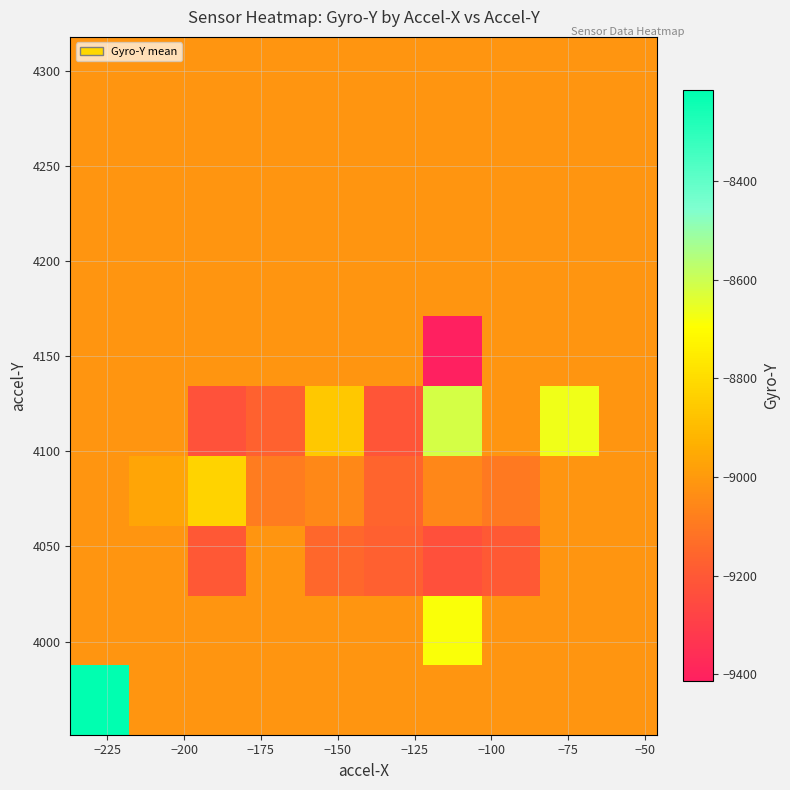

How many categories are shown in the chart?

10